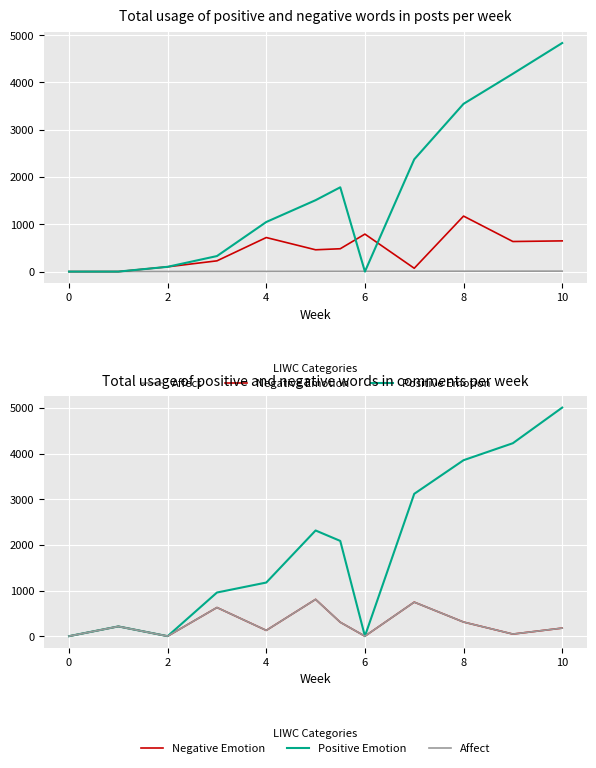

Which series changed the most between 0 and 9?

Positive Emotion